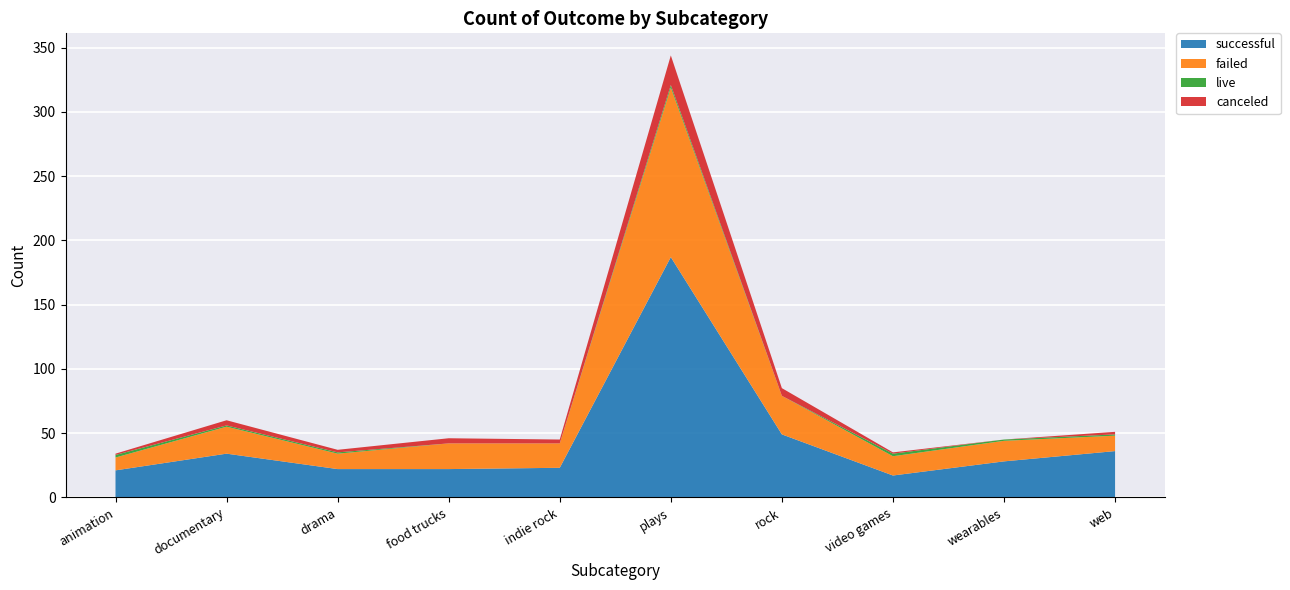

Reading left to right, transcribe all the data shown in this chart.

canceled: animation=1	documentary=4	drama=2	food trucks=4	indie rock=3	plays=23	rock=6	video games=1	wearables=0	web=2
failed: animation=10	documentary=21	drama=12	food trucks=20	indie rock=19	plays=132	rock=30	video games=15	wearables=16	web=12
live: animation=2	documentary=1	drama=1	food trucks=0	indie rock=0	plays=2	rock=0	video games=2	wearables=1	web=1
successful: animation=21	documentary=34	drama=22	food trucks=22	indie rock=23	plays=187	rock=49	video games=17	wearables=28	web=36